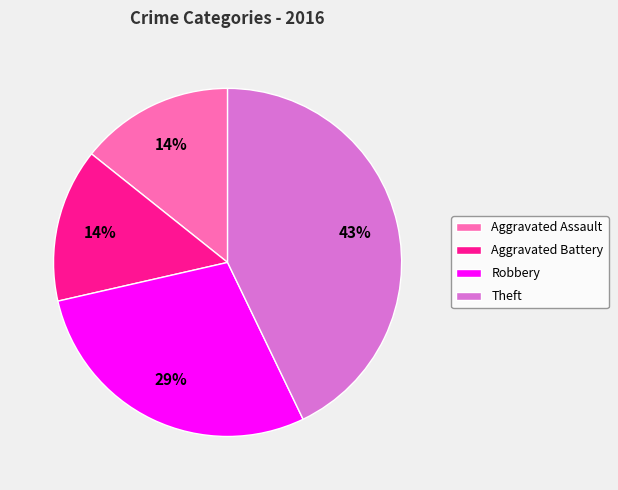

To the nearest percent, what portion does Aggravated Assault represent?

14%